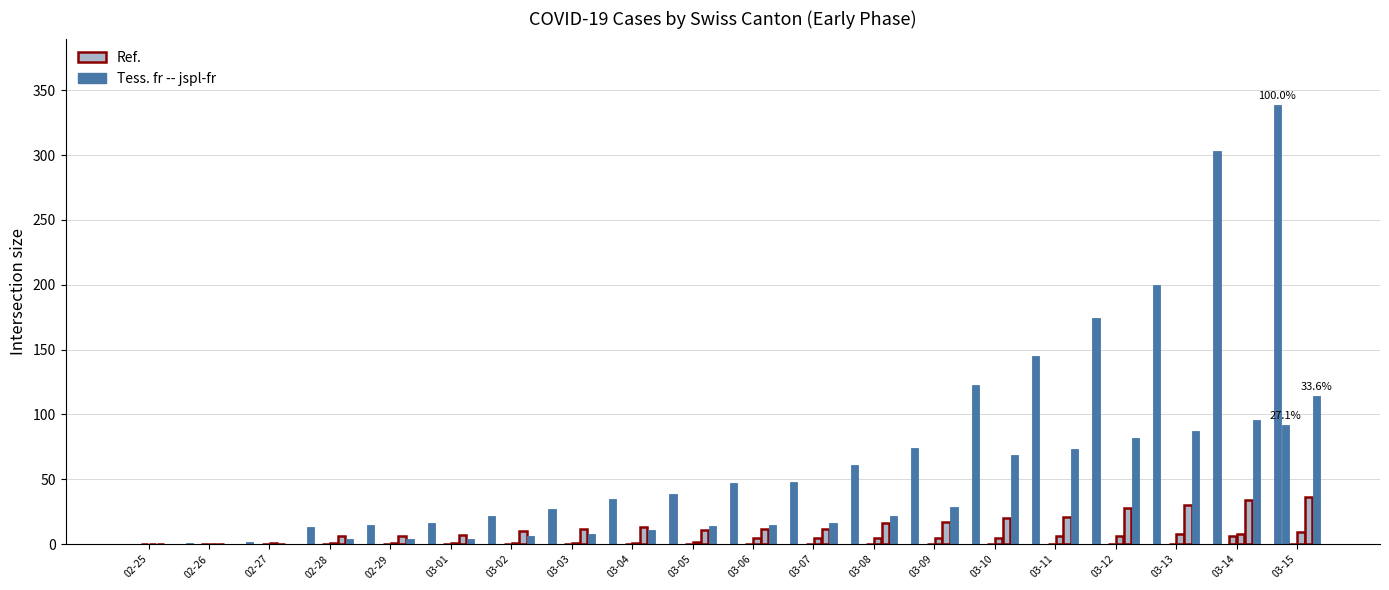

Count the number of categories in the chart.

20